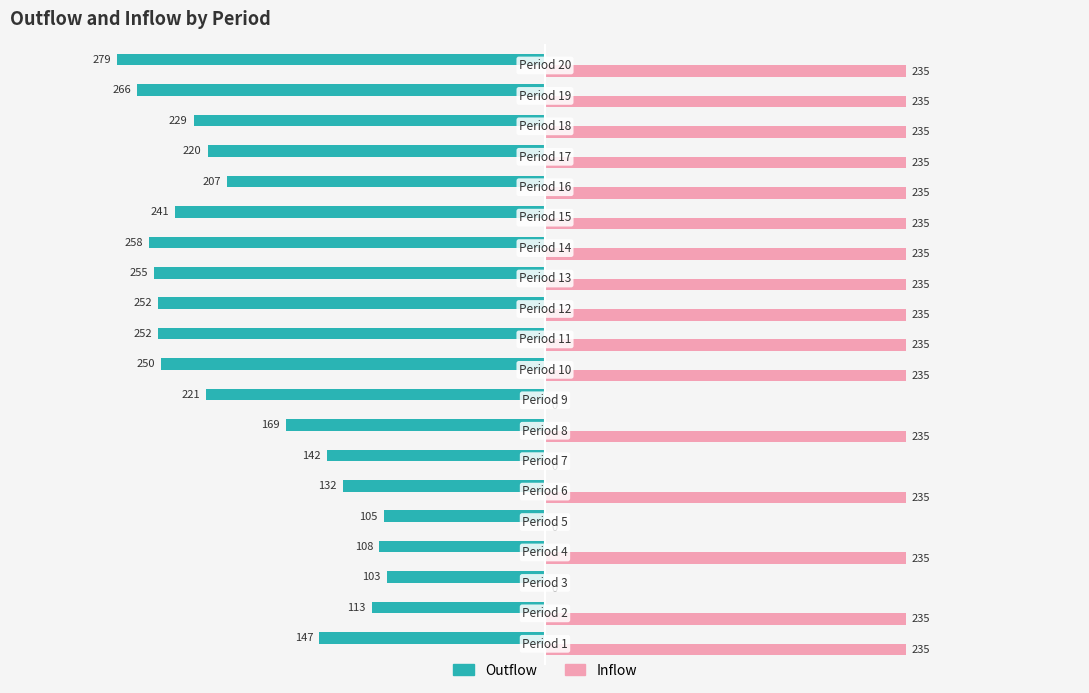

What is the maximum value shown in the chart?

235